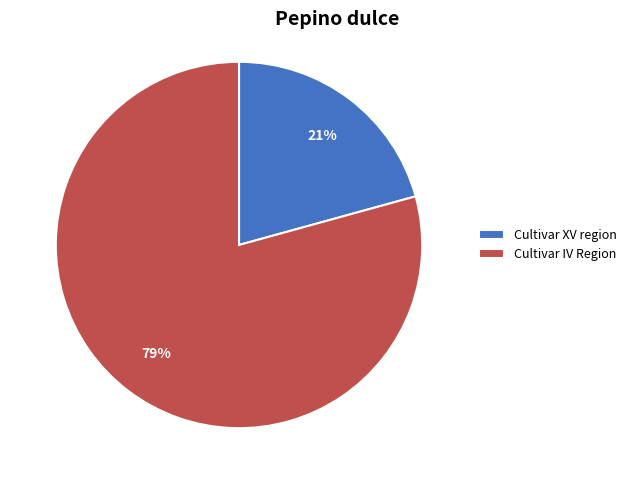

Between Cultivar IV Region and Cultivar XV region, which is larger?

Cultivar IV Region